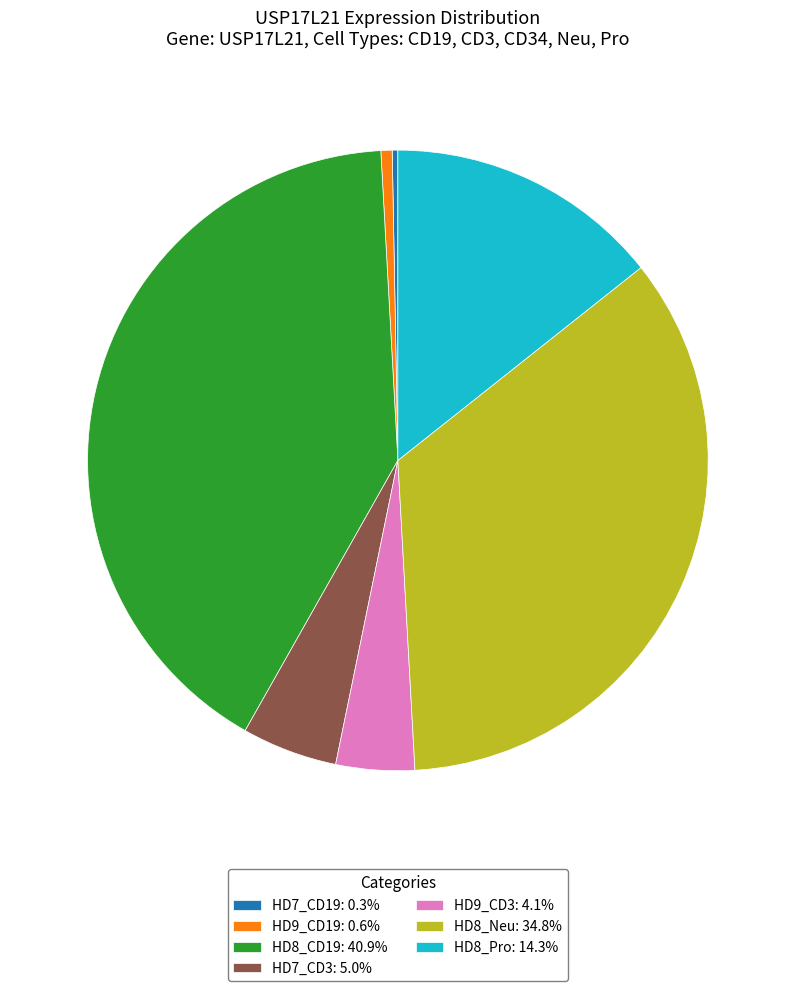

Count the number of slices in the pie.

7